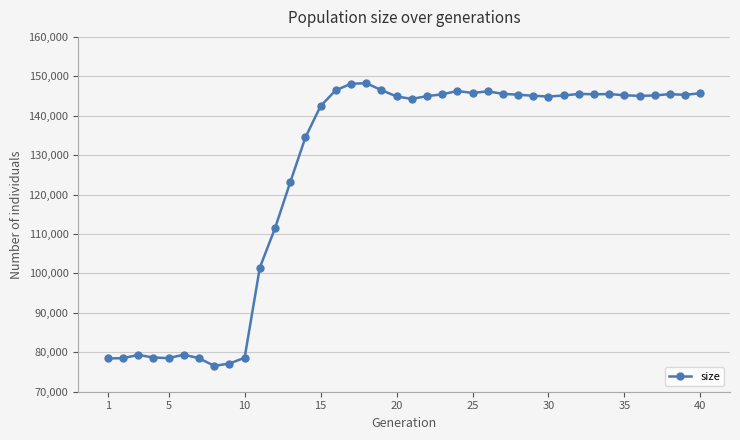

How many values are below 145064?

20